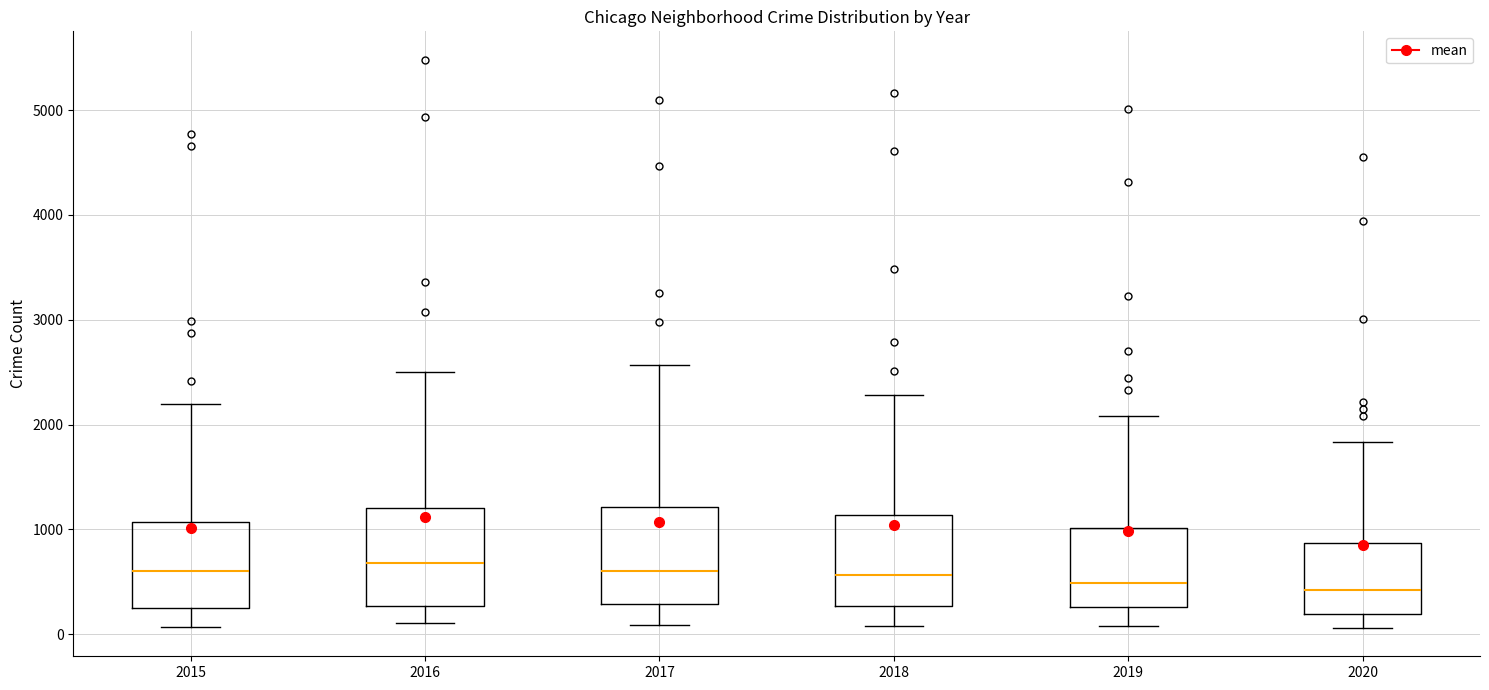

Where does the median line of the box at x = 2019 sit on the y-axis? The values are not printed on the chart, so give them approximately, as read against the axis.

500